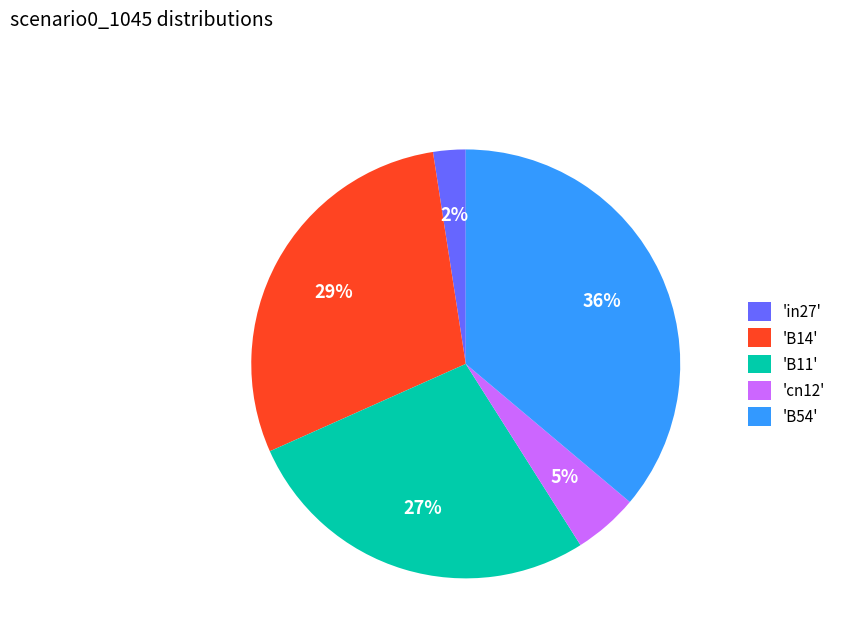

Does 'cn12' represent more than half of the total?

No